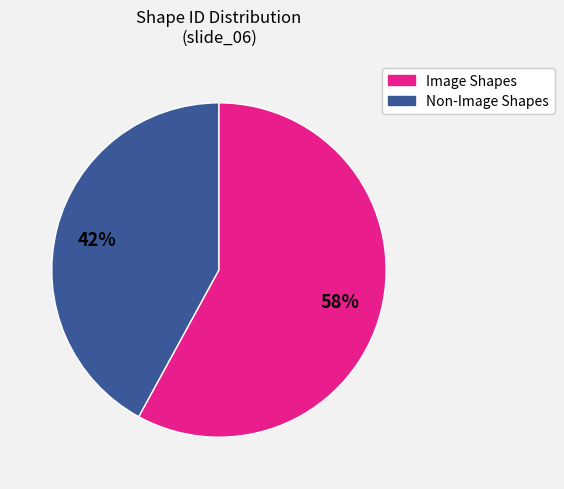

Does any single category account for the majority?

Yes